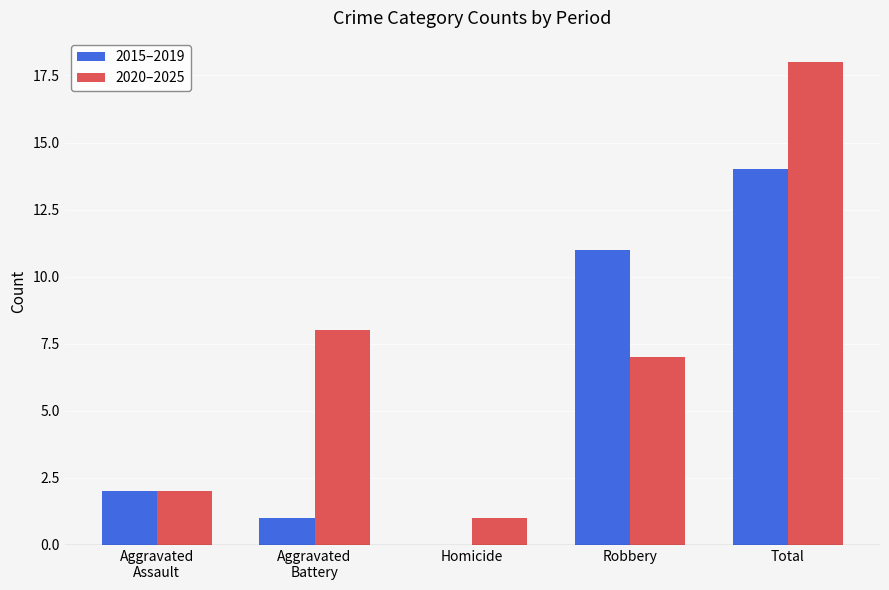

What is the highest value of the 2020–2025 series?

18